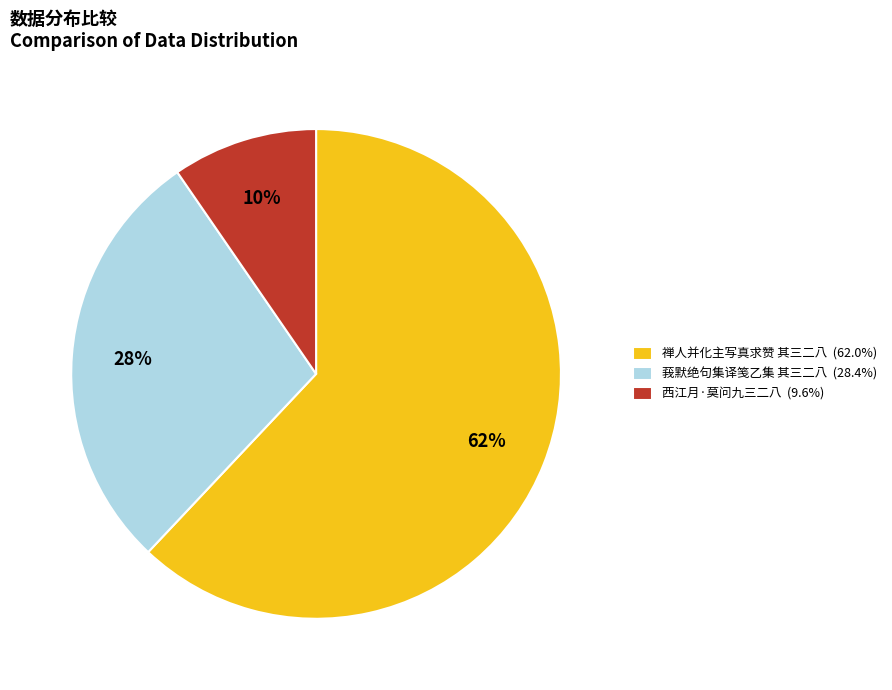

Is the sum of 西江月·莫问九三二八 (9.6%) and 莪默绝句集译笺乙集 其三二八 (28.4%) greater than half?

No